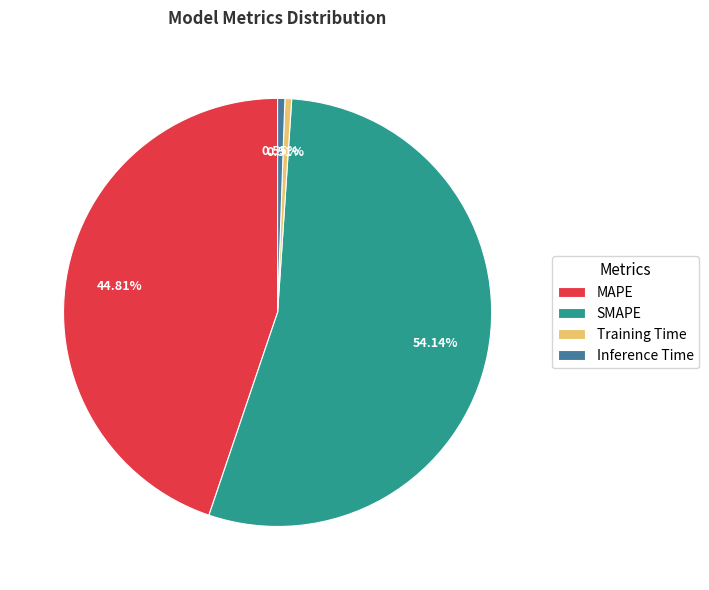

Which has a higher value, Inference Time or SMAPE?

SMAPE